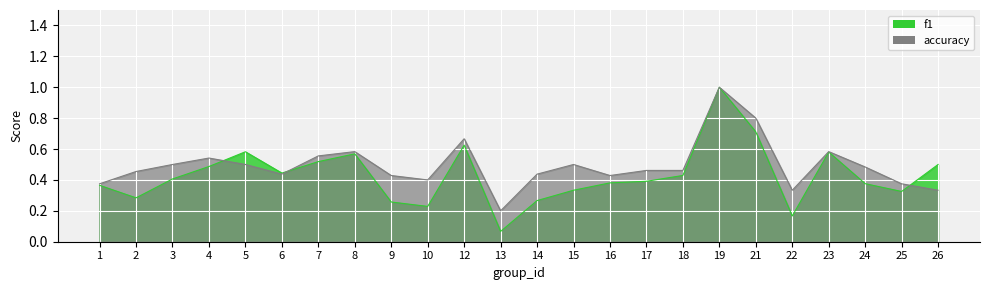

Count the accuracy values in the range 0 to 1.

24